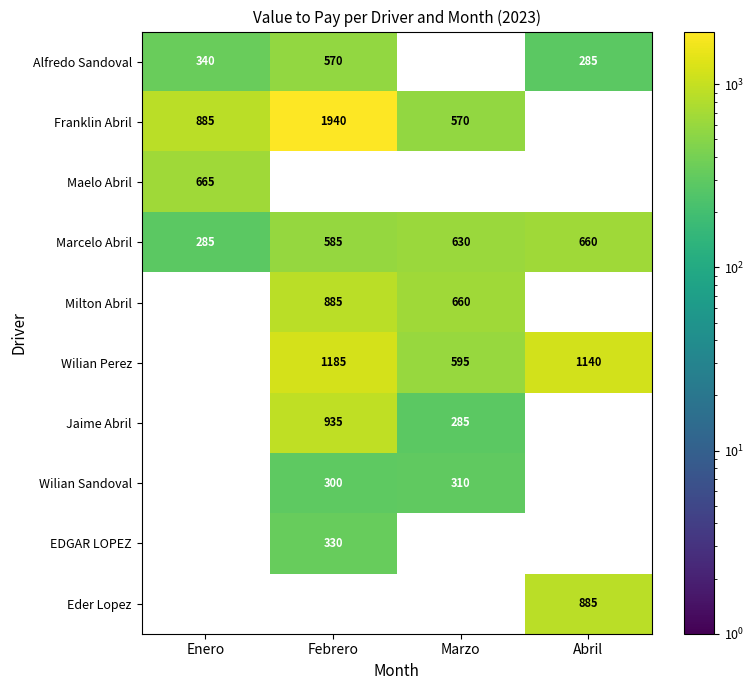

What is the difference between the second highest and second lowest values in the Marcelo Abril series?

45